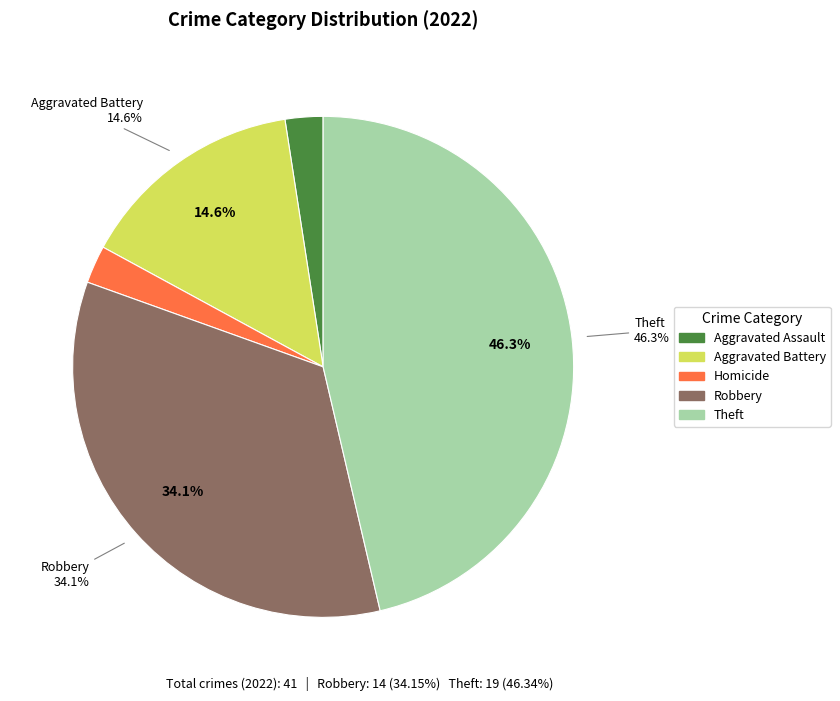

What is the change in value from Homicide to Theft?

+18